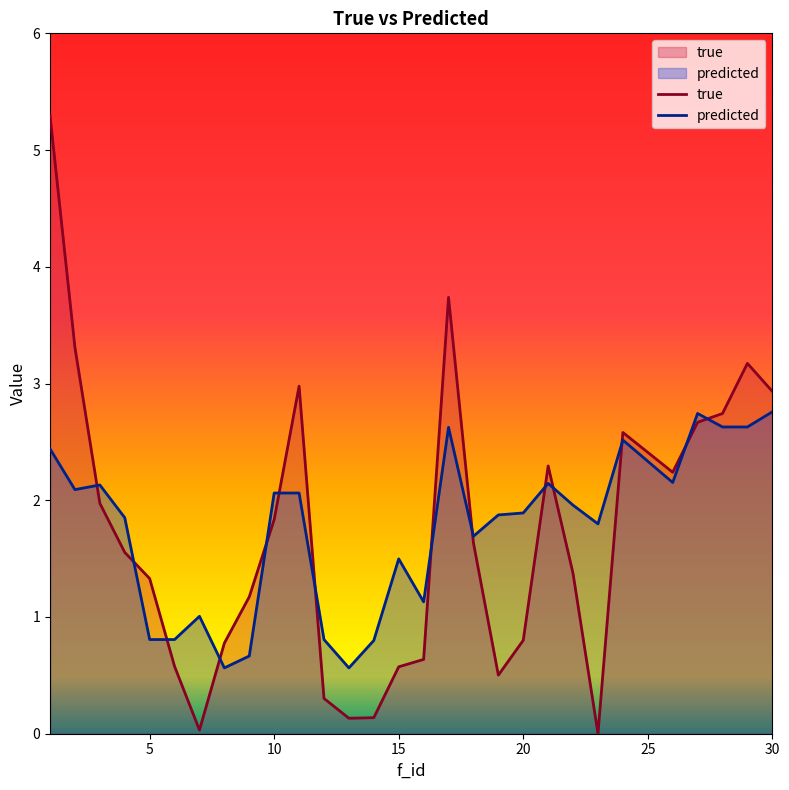

Rank the categories by predicted value from lowest to highest.

8, 13, 9, 14, 5, 6, 12, 7, 16, 15, 18, 23, 4, 19, 20, 22, 10, 11, 2, 3, 21, 26, 1, 24, 17, 28, 29, 27, 30